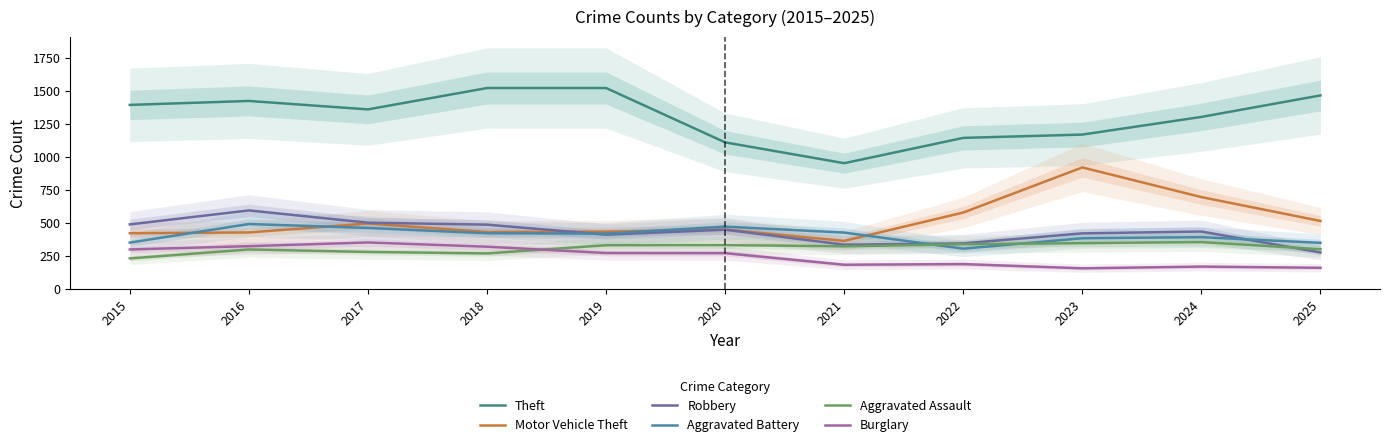

Is it true that Theft equals 1521 at 2019?

True